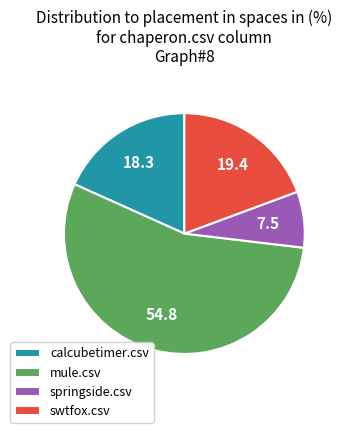

True or false: swtfox.csv accounts for 32% of the total.

False